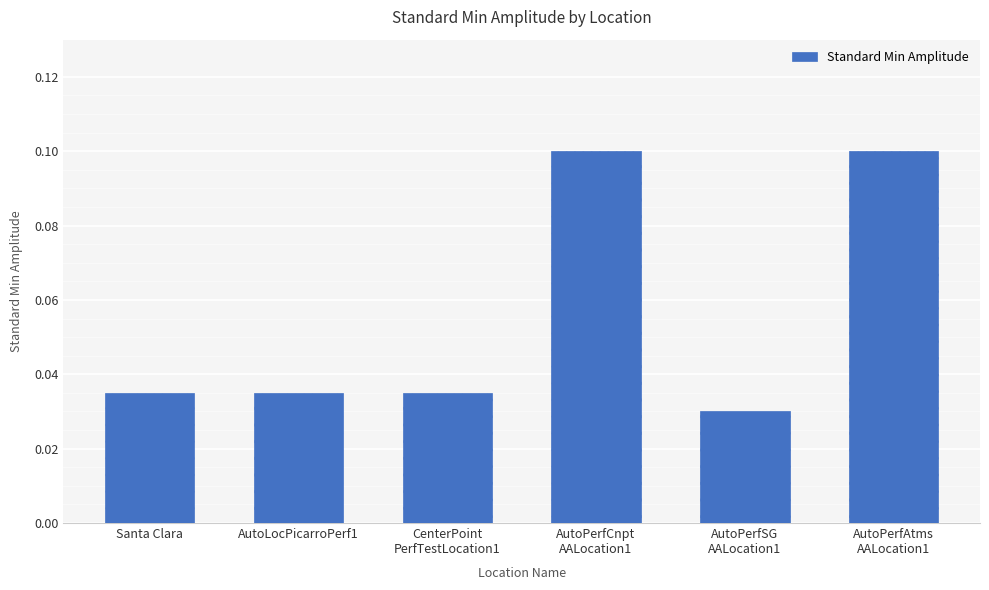

At which category does the chart reach its minimum across all series?

AutoPerfSG
AALocation1